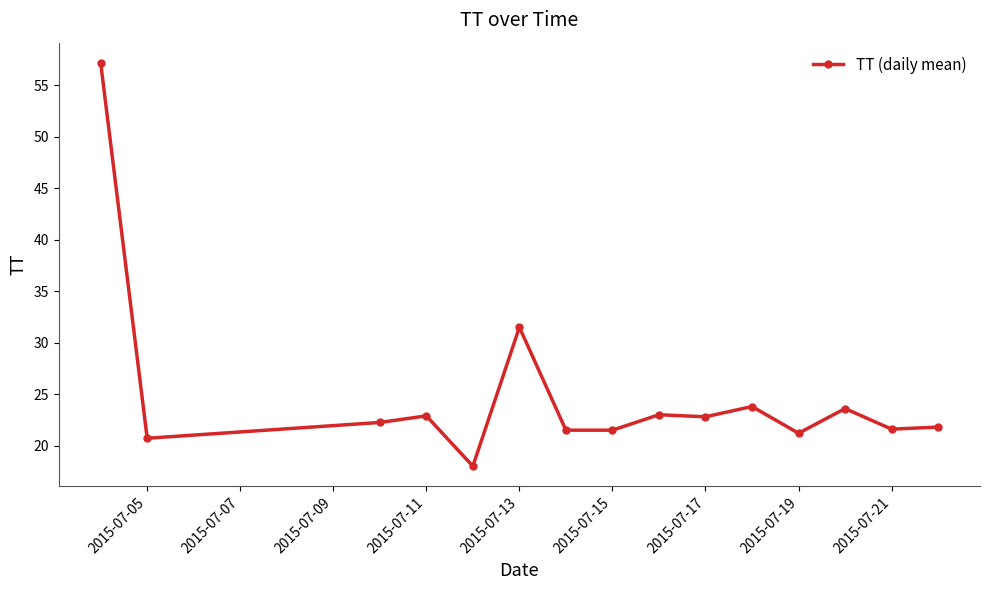

What is the value of the 11th point from the left?

23.8